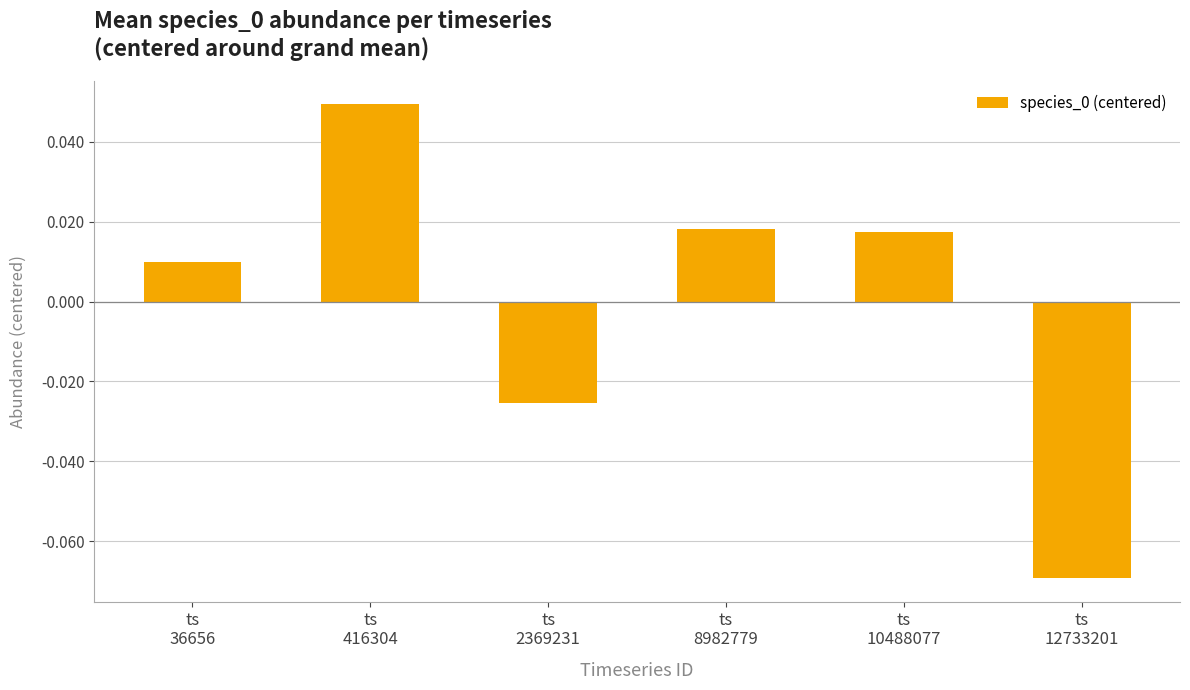

Count the number of values greater than 0.

4